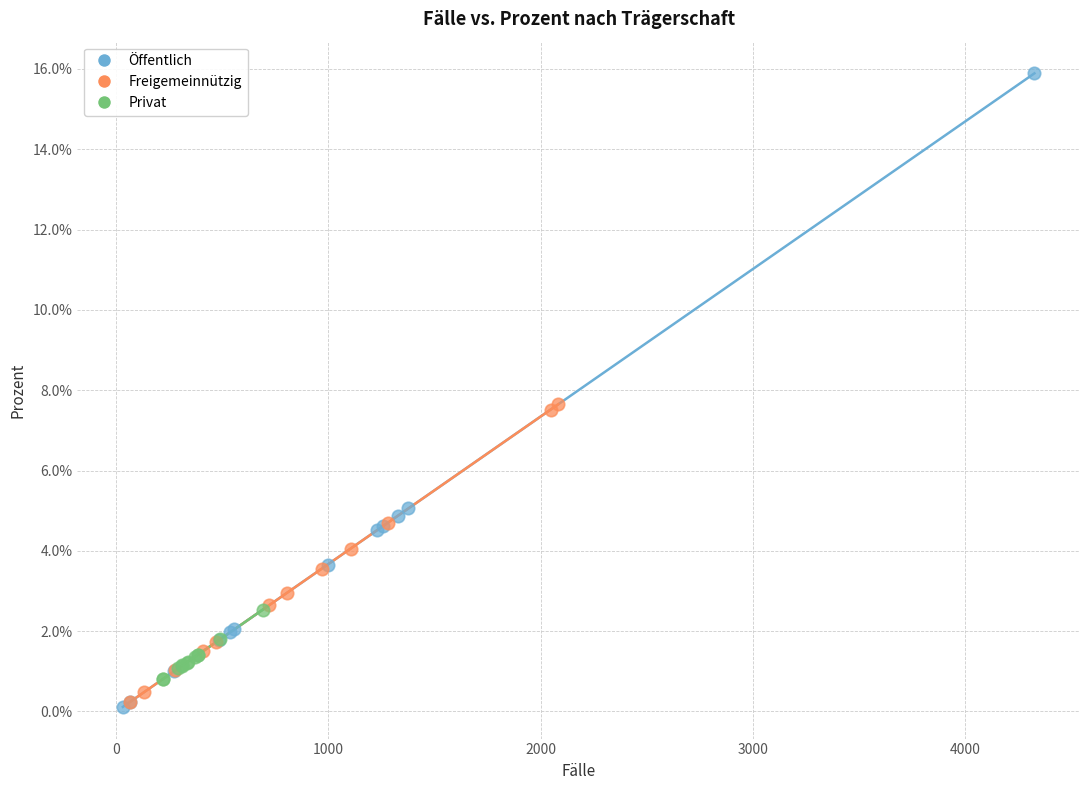

What are all the series names shown in the legend?

Öffentlich, Freigemeinnützig, Privat